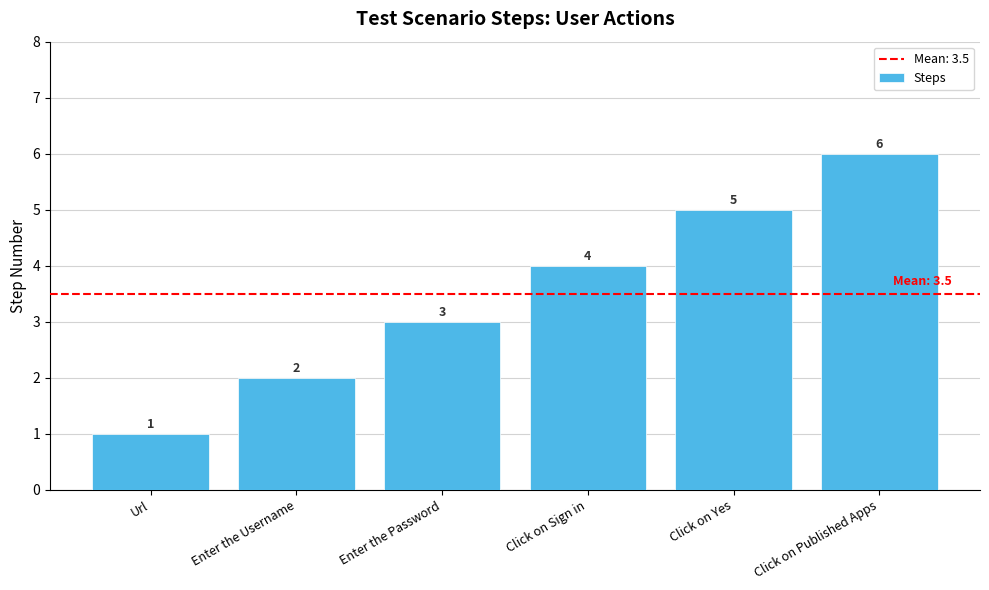

What is the ratio of the value at Click on Published Apps to the value at Enter the Username?

3.0